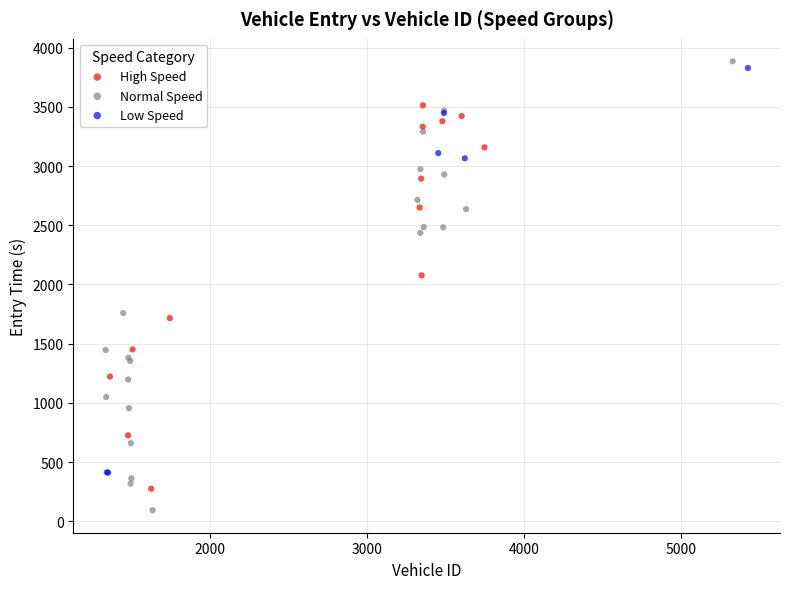

Which series has the widest spread of Y values?

Normal Speed